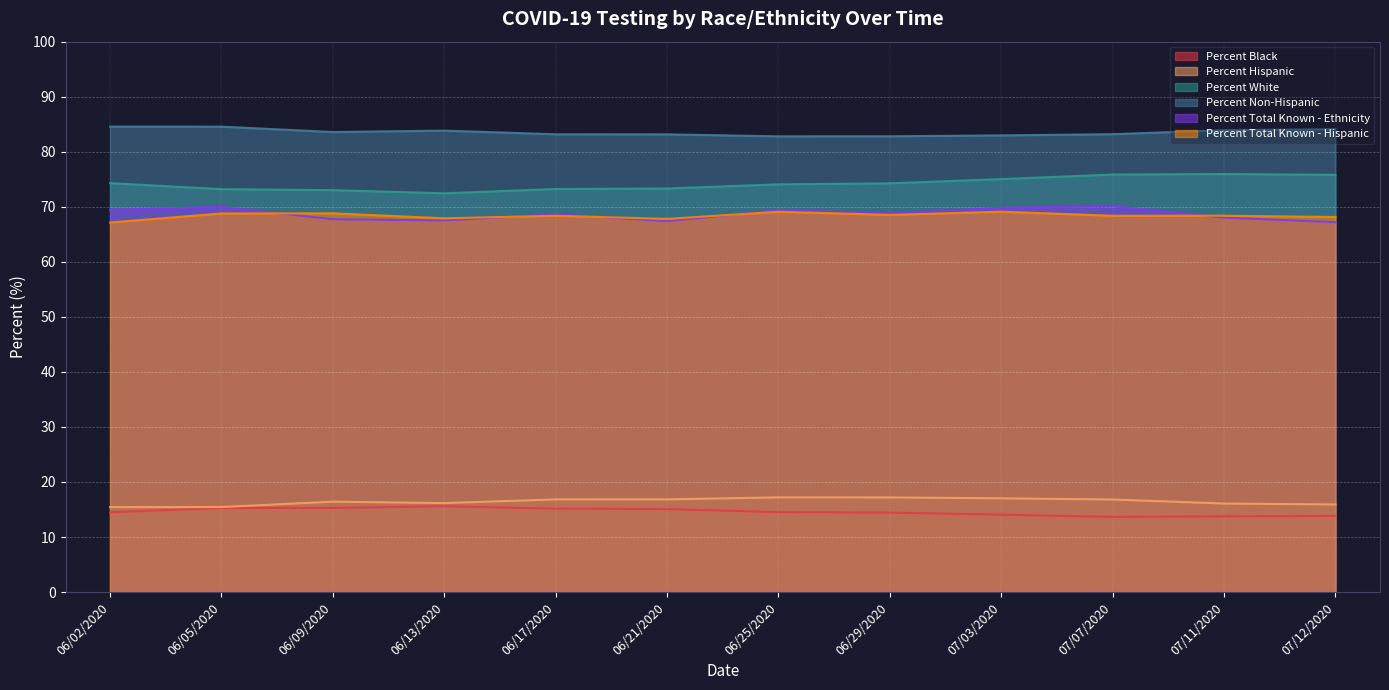

True or false: Percent White and Percent Non-Hispanic intersect in this chart.

False